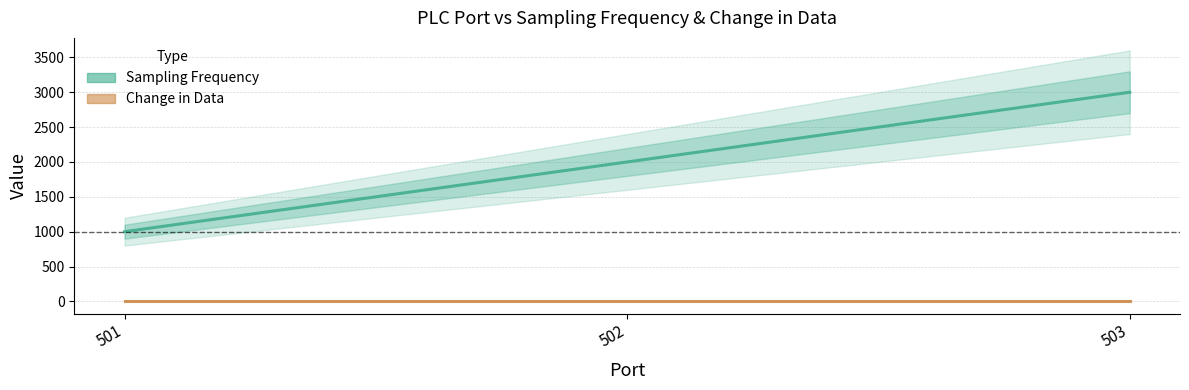

Reading left to right, extract all data points from this chart.

Sampling Frequency: 501=1000	502=2000	503=3000
Change in Data: 501=5	502=5	503=5